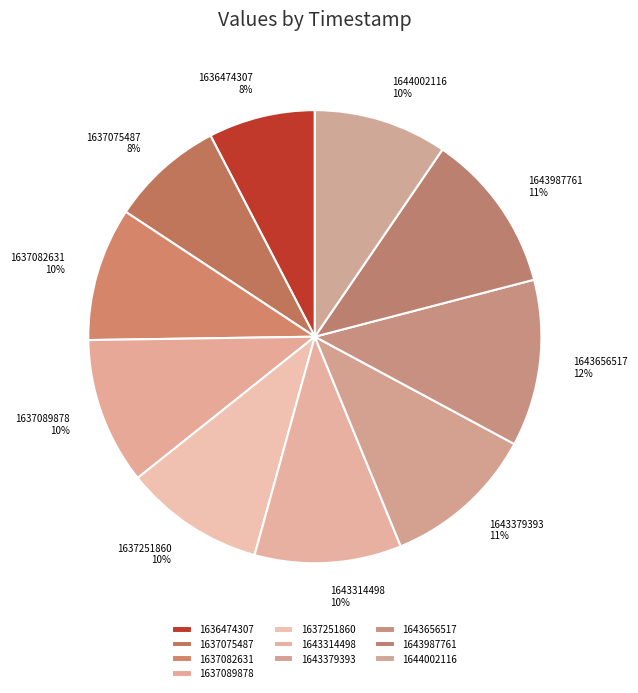

Is it true that 1637075487 is 21% of the pie?

False